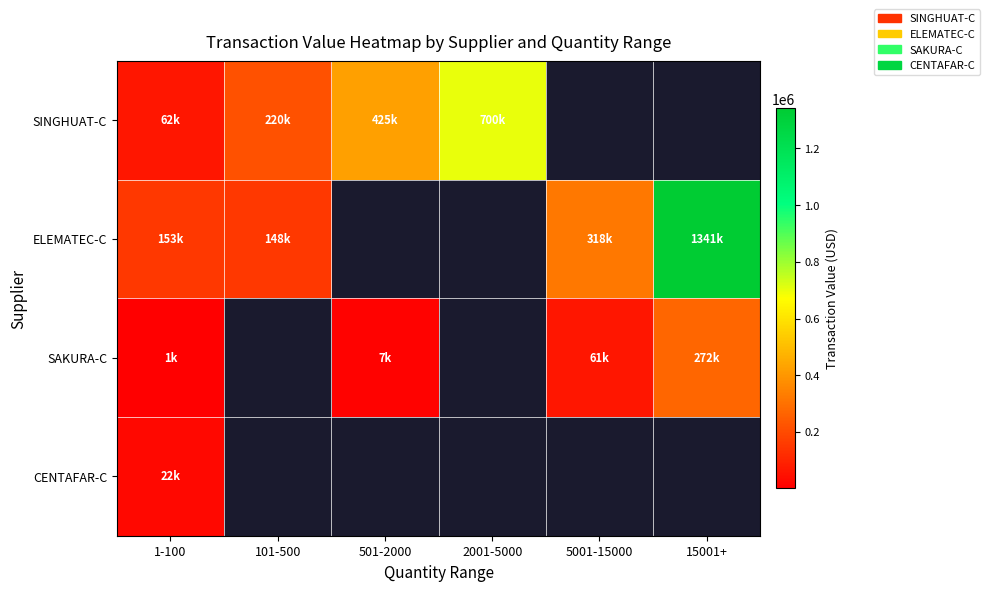

At 1-100, list the series in order from largest to smallest.

ELEMATEC-C, SINGHUAT-C, CENTAFAR-C, SAKURA-C